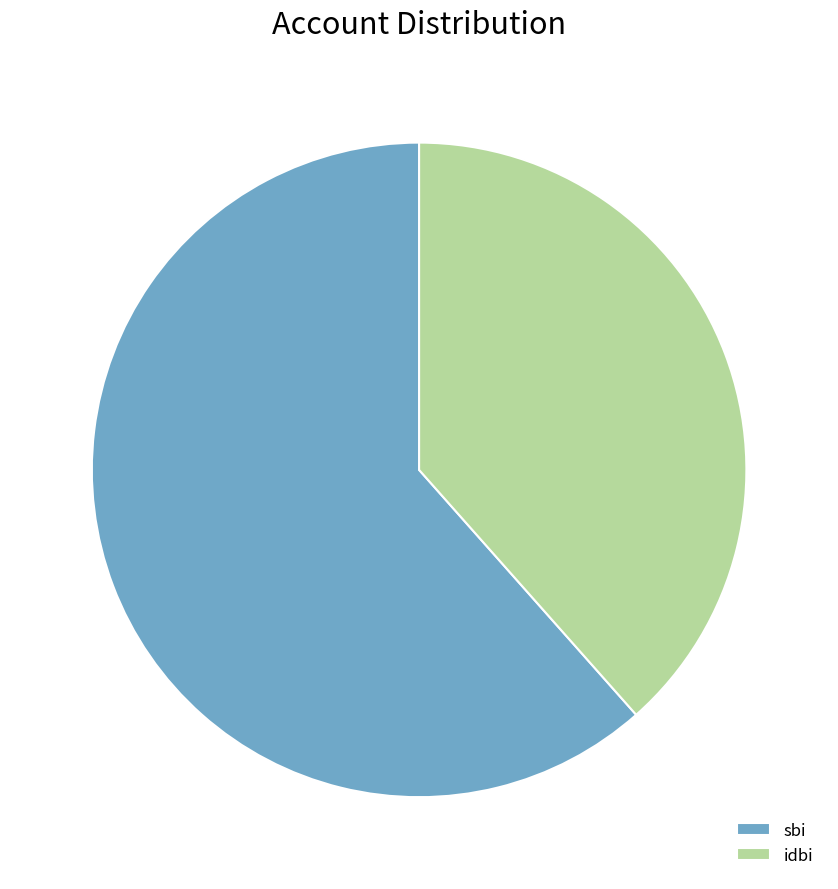

Rank the categories by value from lowest to highest.

idbi, sbi